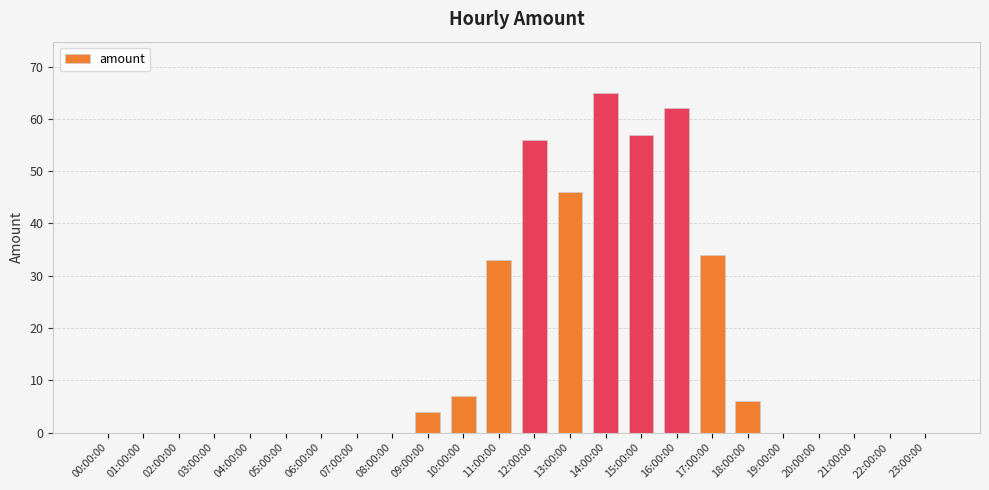

What is the sum of all values?

370